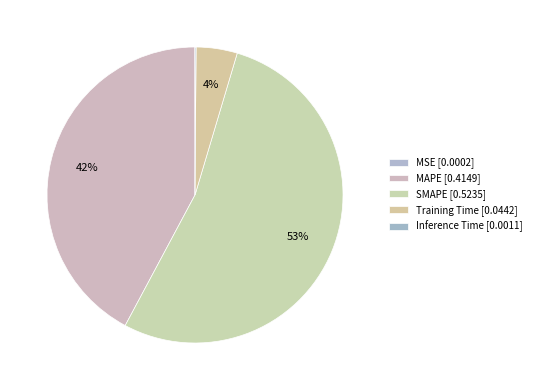

Which slice is the smallest?

MSE